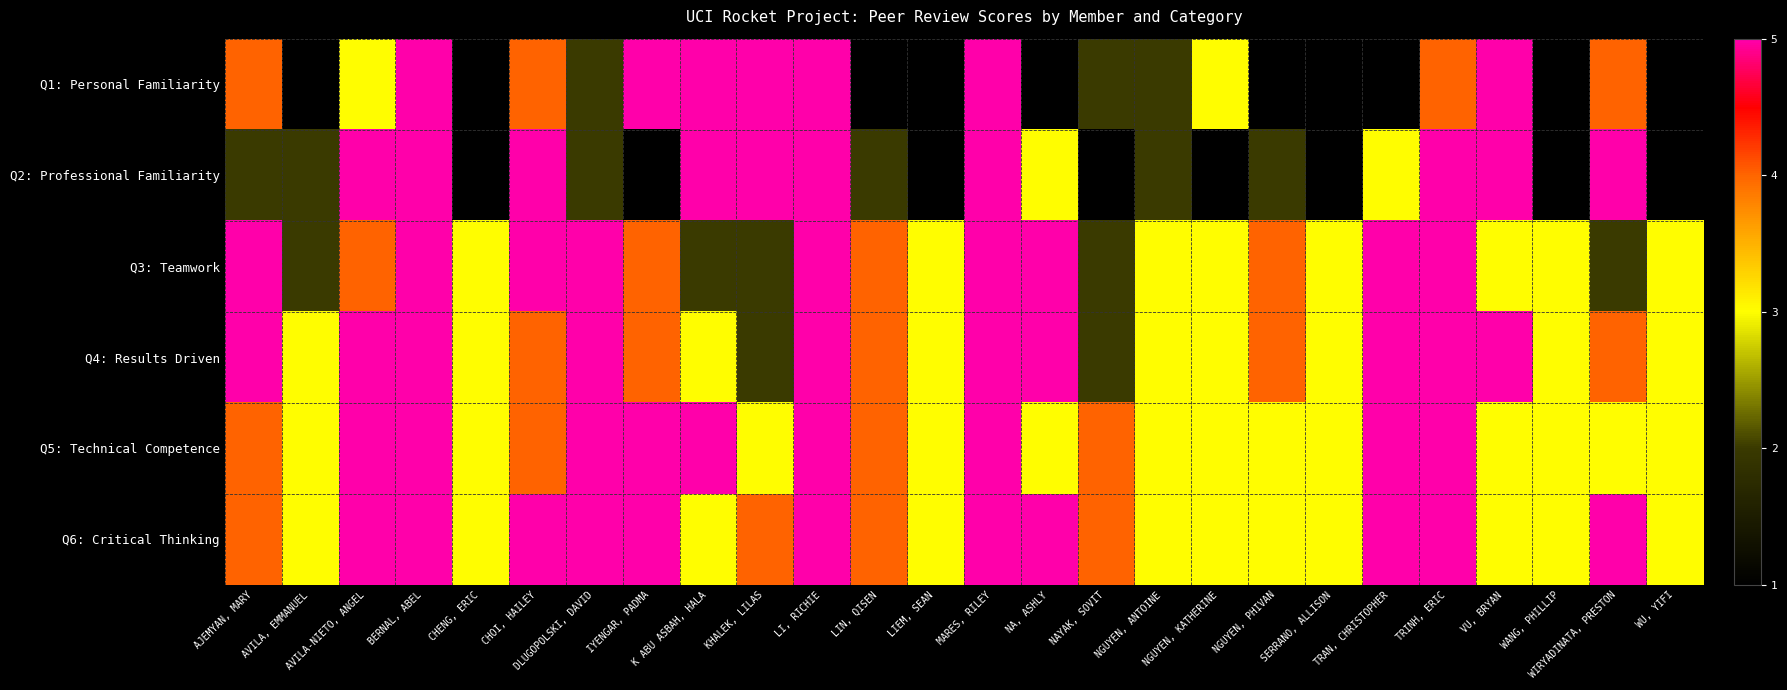

What is the greatest value displayed?

5